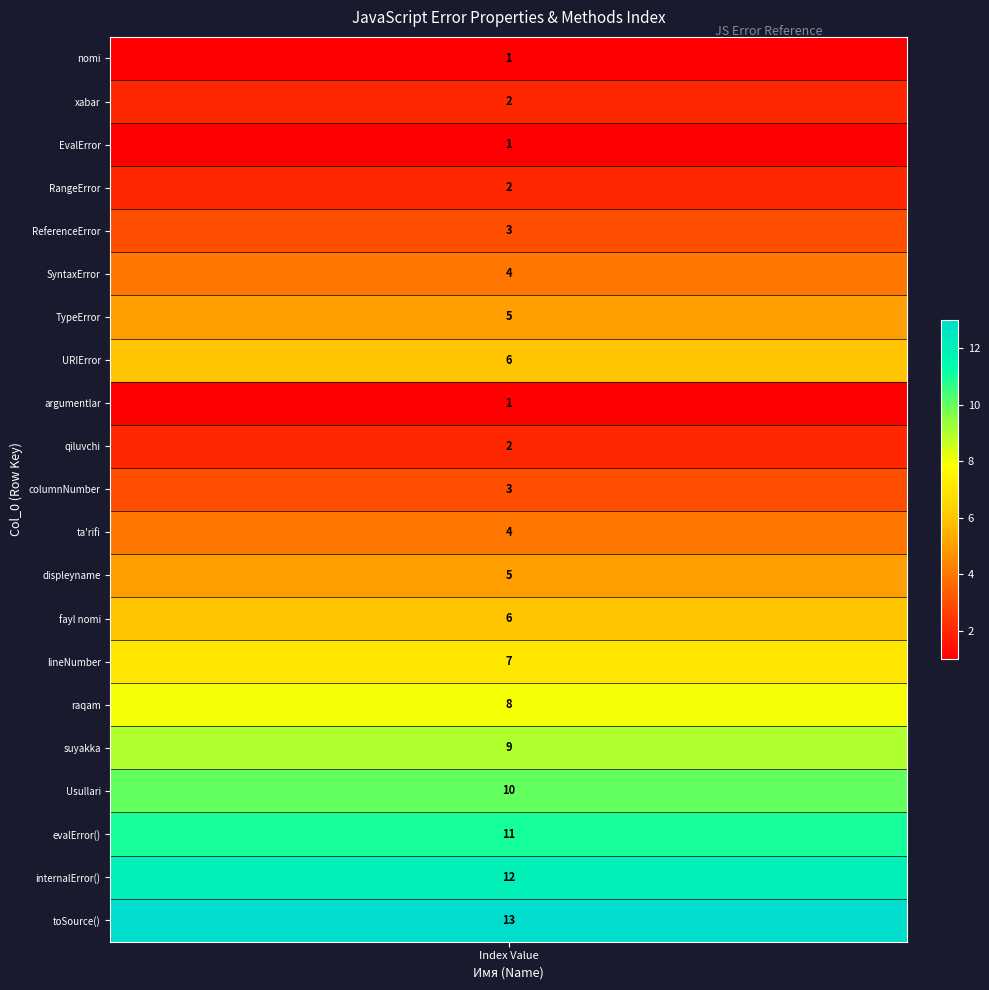

The chart shows a value of 1 at 4. True or false?

False